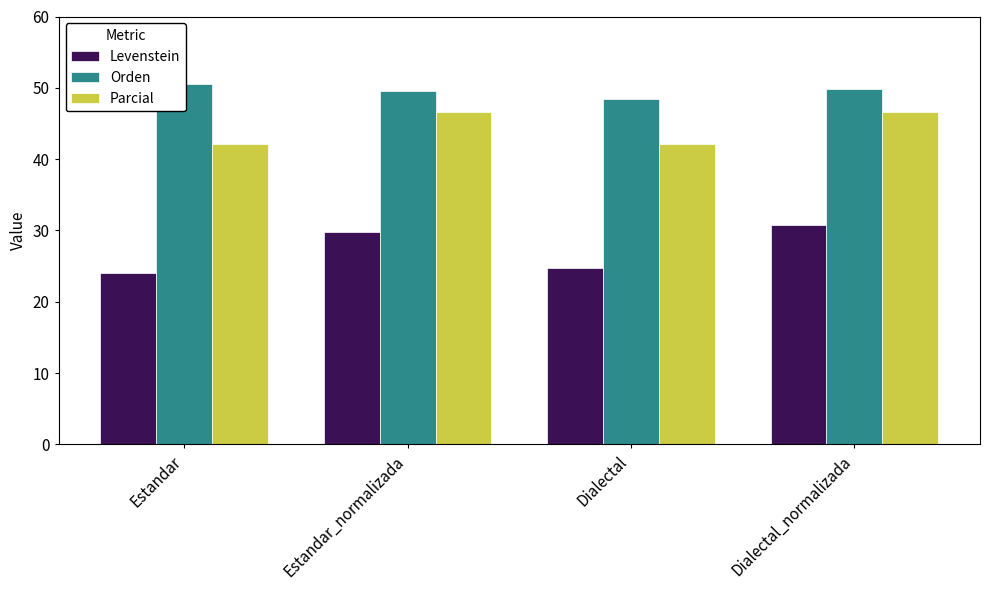

How many data points in Parcial are above 46?

2